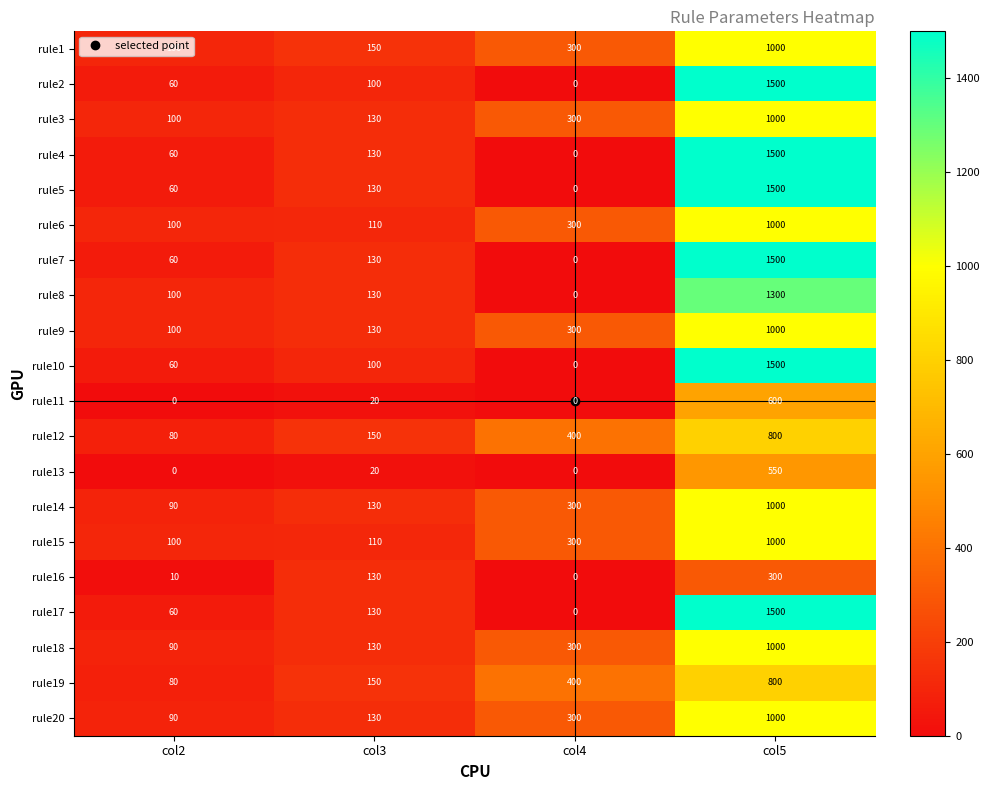

Rank the categories by rule20 value from lowest to highest.

col2, col3, col4, col5